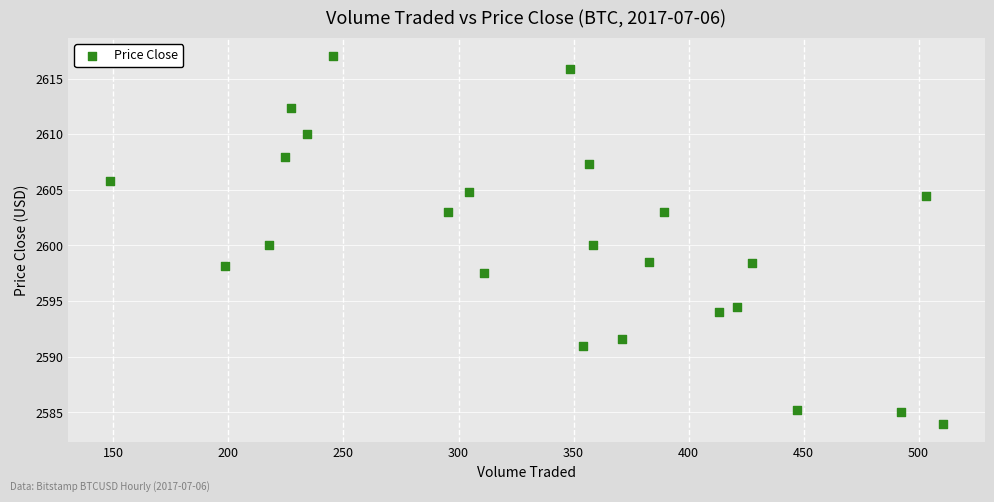

What is the range of X values (max minus min)?

362.4